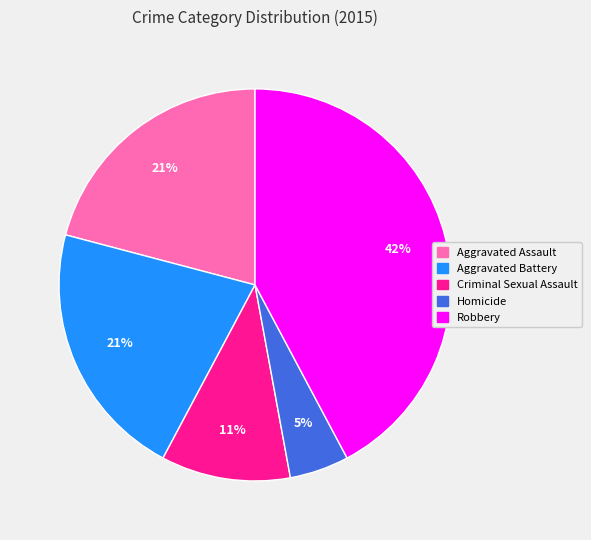

To the nearest percent, what percentage of the pie is Aggravated Assault?

21%